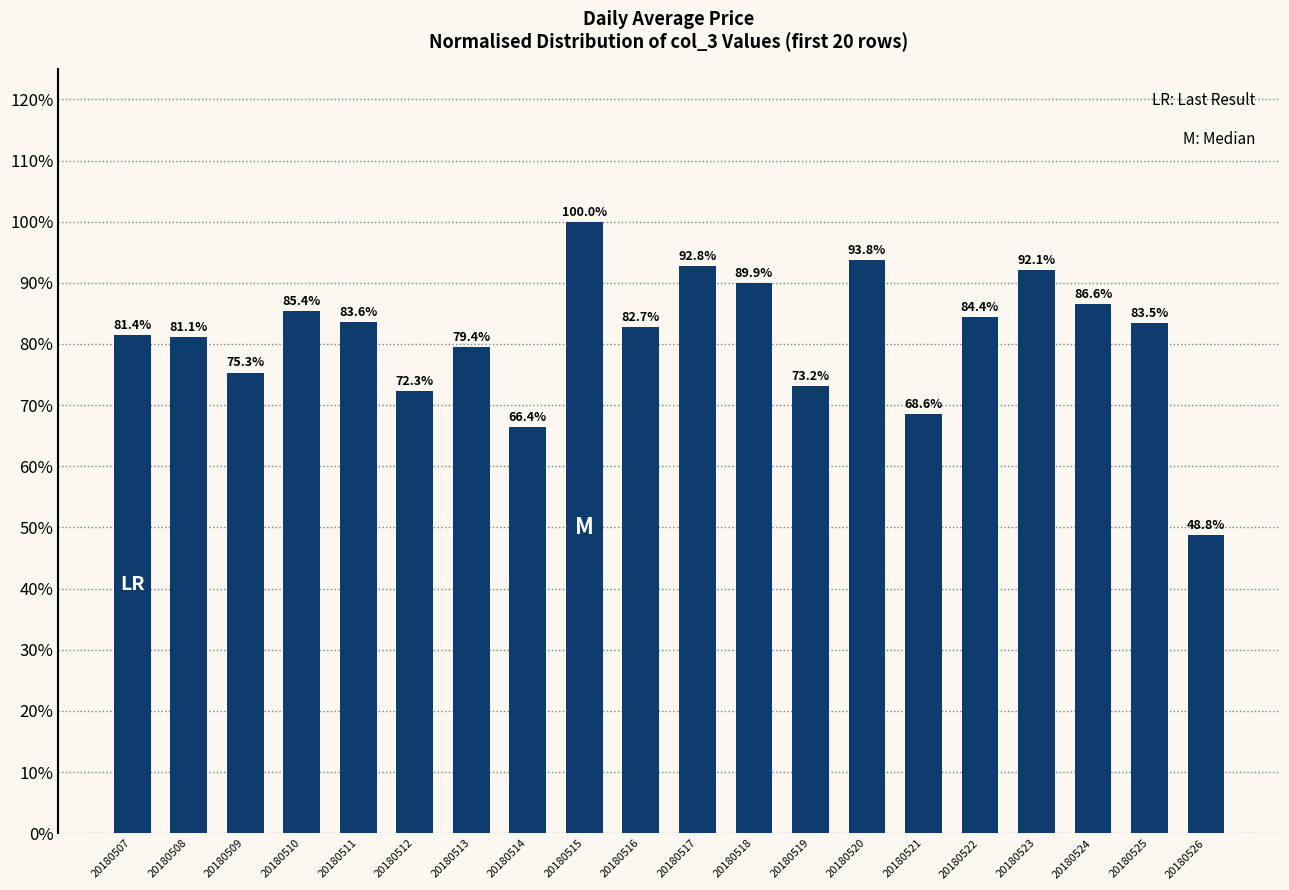

Rank the categories by value from lowest to highest.

20180526, 20180514, 20180521, 20180512, 20180519, 20180509, 20180513, 20180508, 20180507, 20180516, 20180525, 20180511, 20180522, 20180510, 20180524, 20180518, 20180523, 20180517, 20180520, 20180515